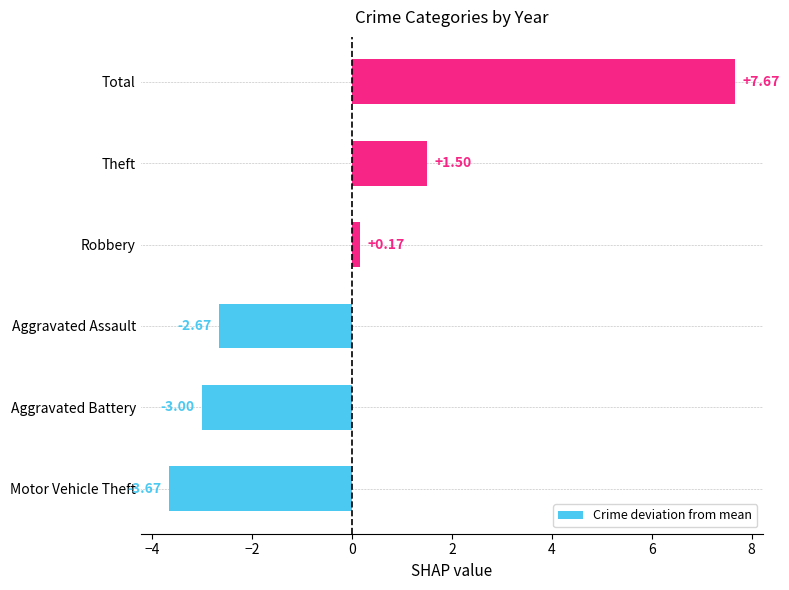

Rank the categories by value from lowest to highest.

Motor Vehicle Theft, Aggravated Battery, Aggravated Assault, Robbery, Theft, Total